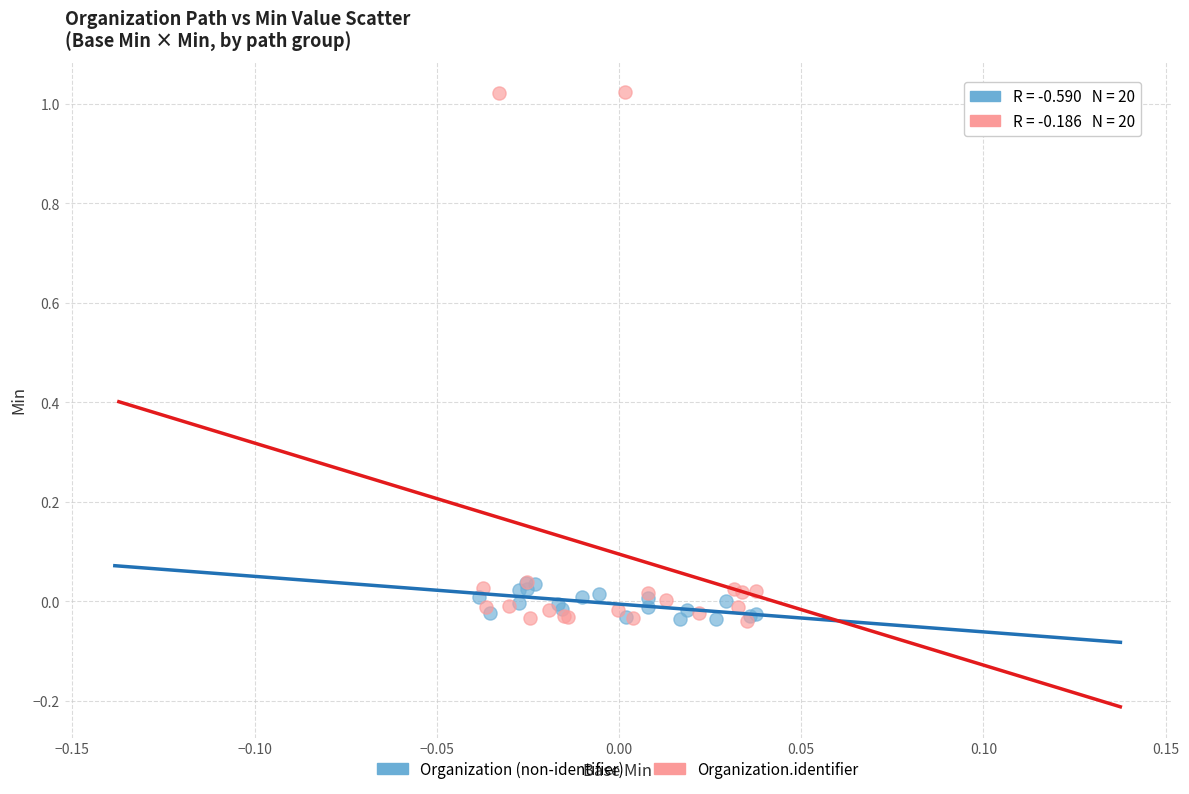

Which series has the largest Y range (max minus min)?

Organization.identifier